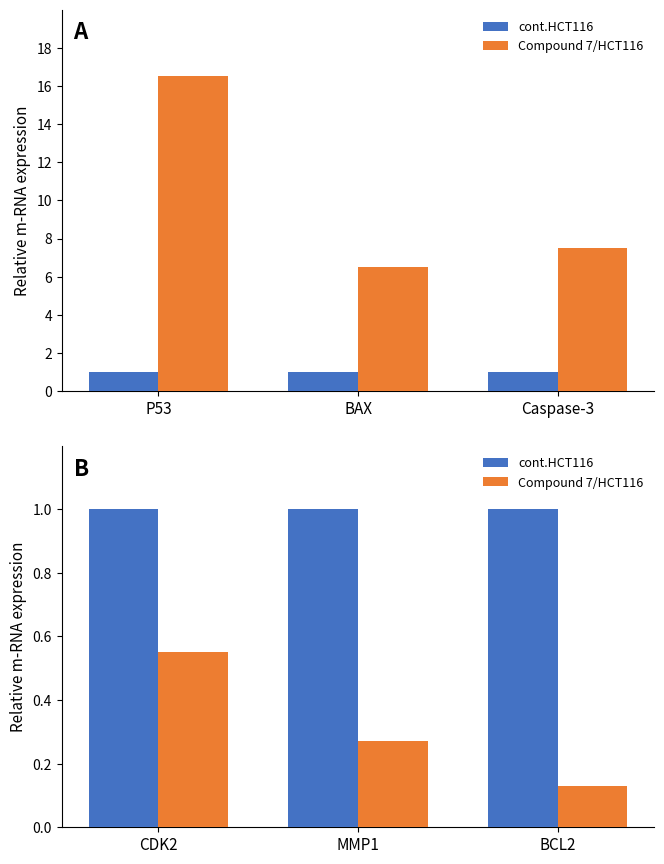

At which category is the sum across all series the highest?

CDK2